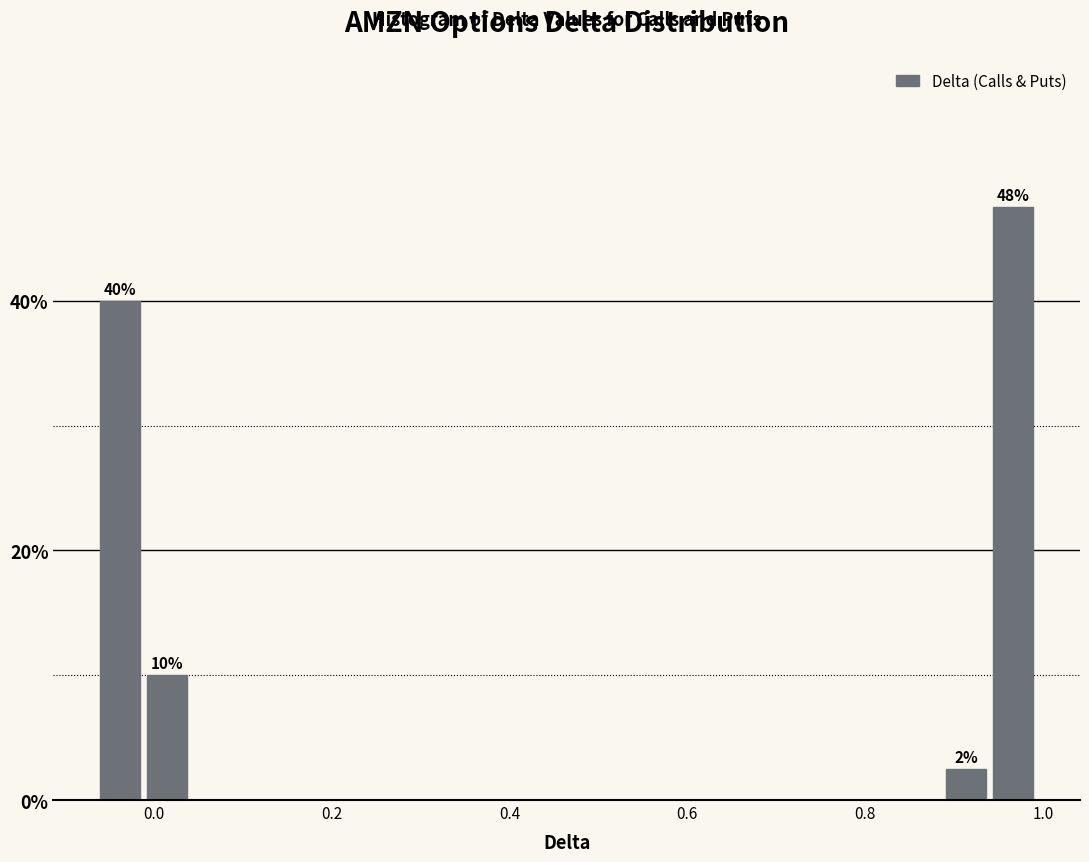

Read against the x-axis, roughly where is the centre of the tallest bar?

0.96